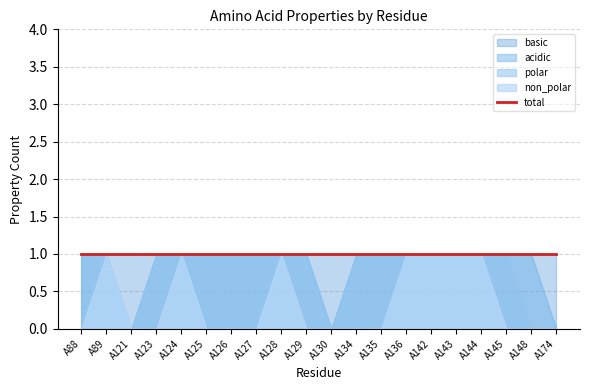

Which series has the largest total across all categories?

polar